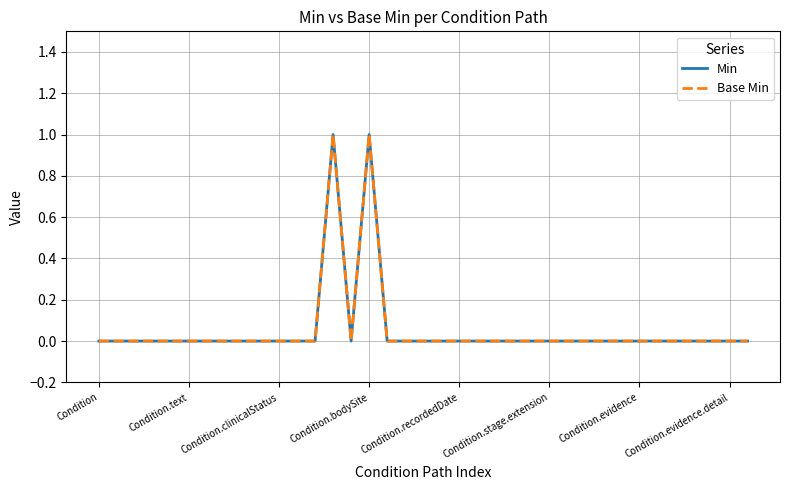

Reading left to right, extract all data points from this chart.

Min: 0	0	0	0	0	0	0	0	0	0	0	0	0	1	0	1	0	0	0	0	0	0	0	0	0	0	0	0	0	0	0	0	0	0	0	0	0
Base Min: 0	0	0	0	0	0	0	0	0	0	0	0	0	1	0	1	0	0	0	0	0	0	0	0	0	0	0	0	0	0	0	0	0	0	0	0	0